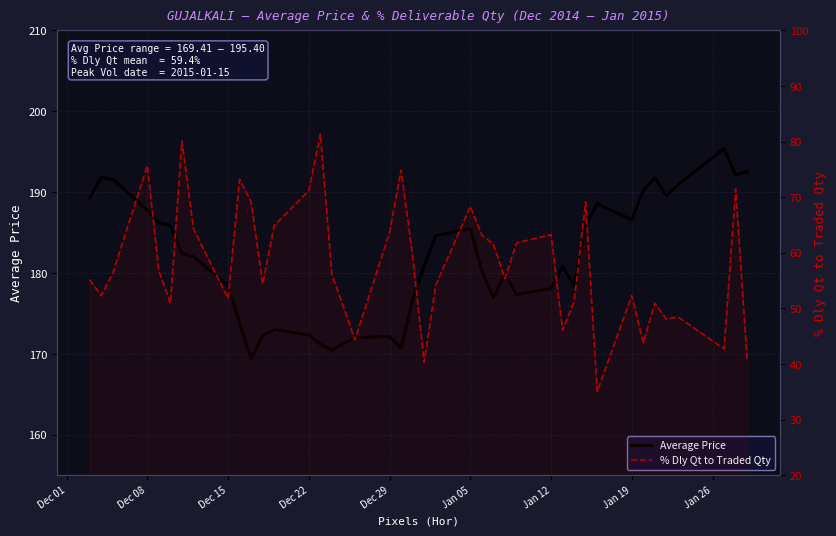

True or false: Average Price and % Dly Qt to Traded Qty intersect in this chart.

False